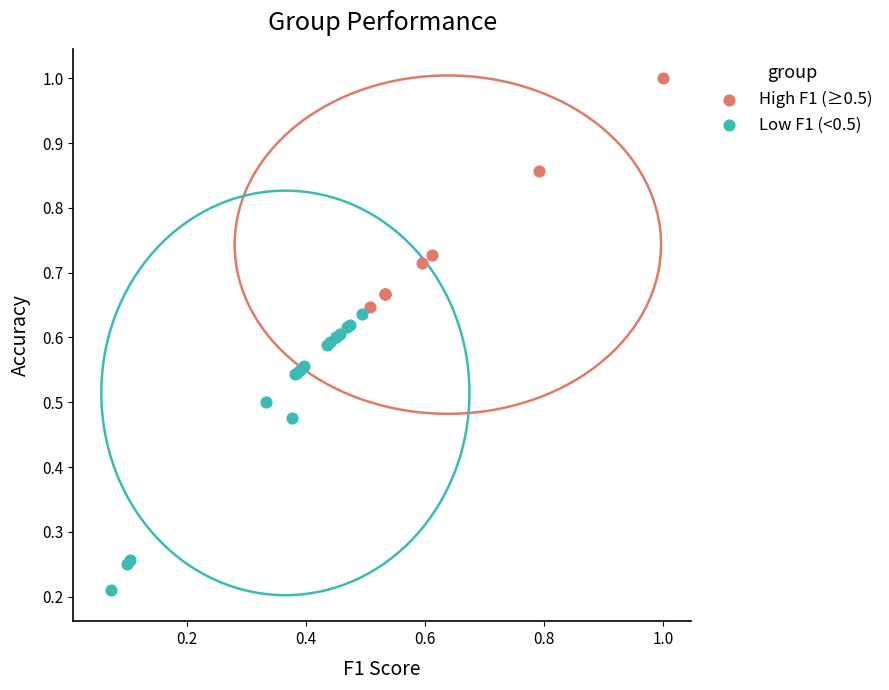

Which series reaches the maximum Y coordinate?

High F1 (≥0.5)